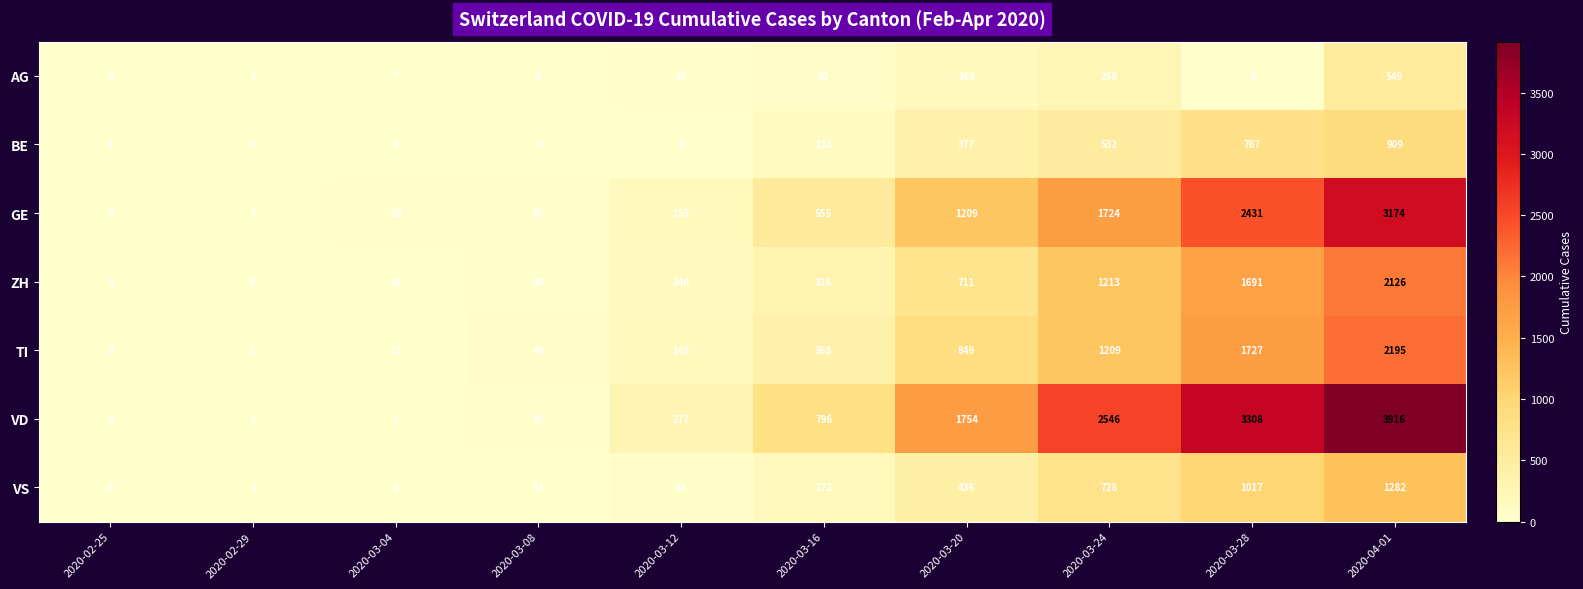

What is the spread (max minus min) of values at 2020-02-29?

9